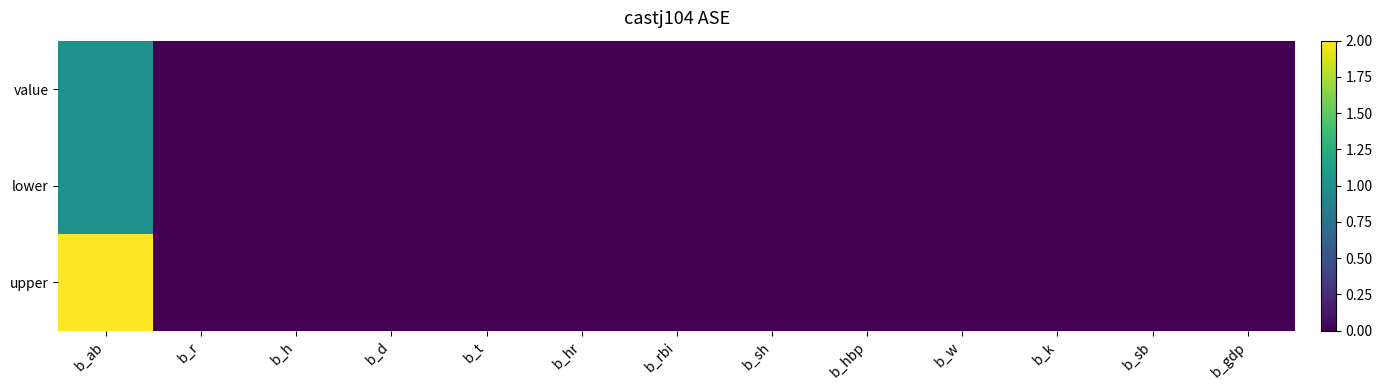

At which category does the chart reach its peak across all series?

b_ab